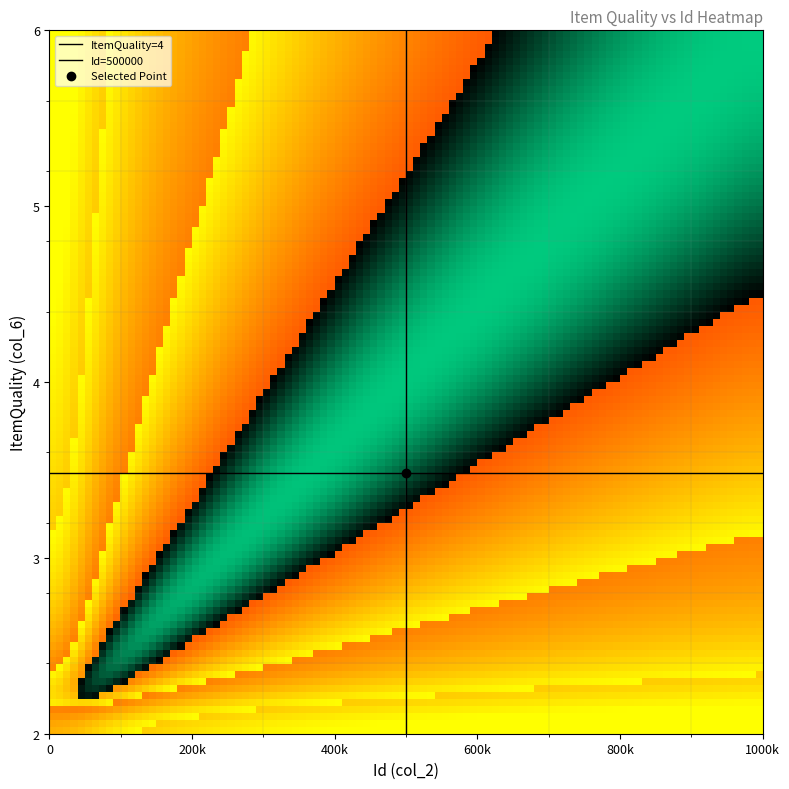

How many values in the Id=500000 series are below 1?

1